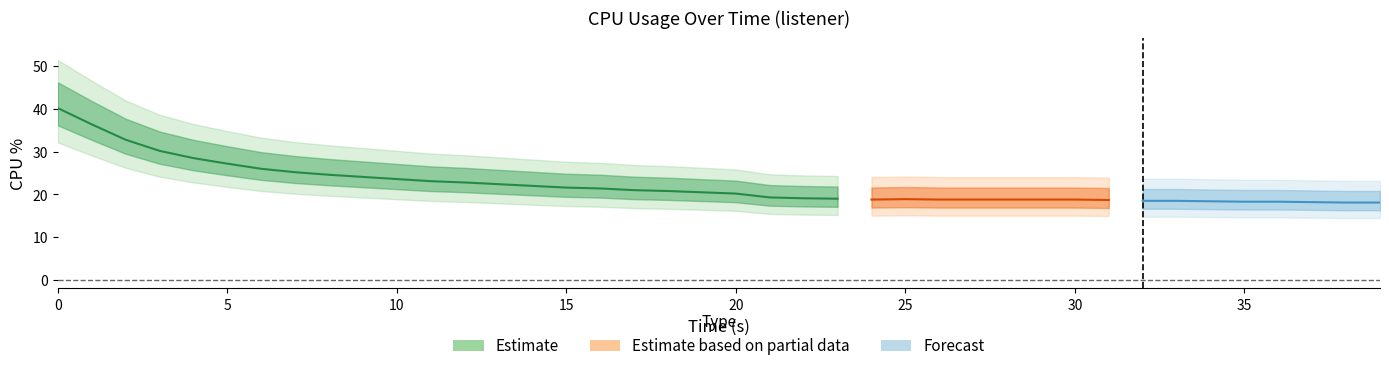

What is the minimum value shown in the chart?

18.1